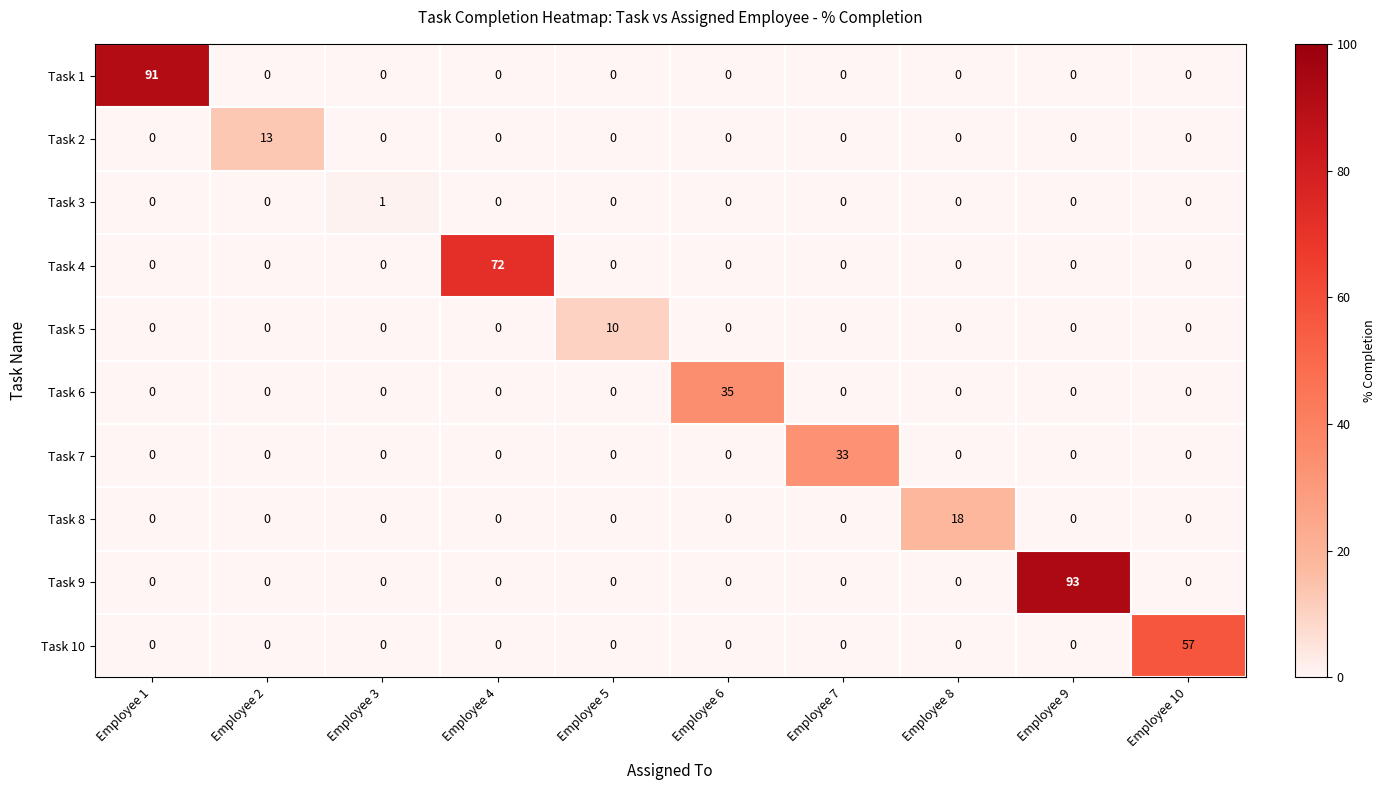

Which label corresponds to the largest value in the chart?

Employee 9